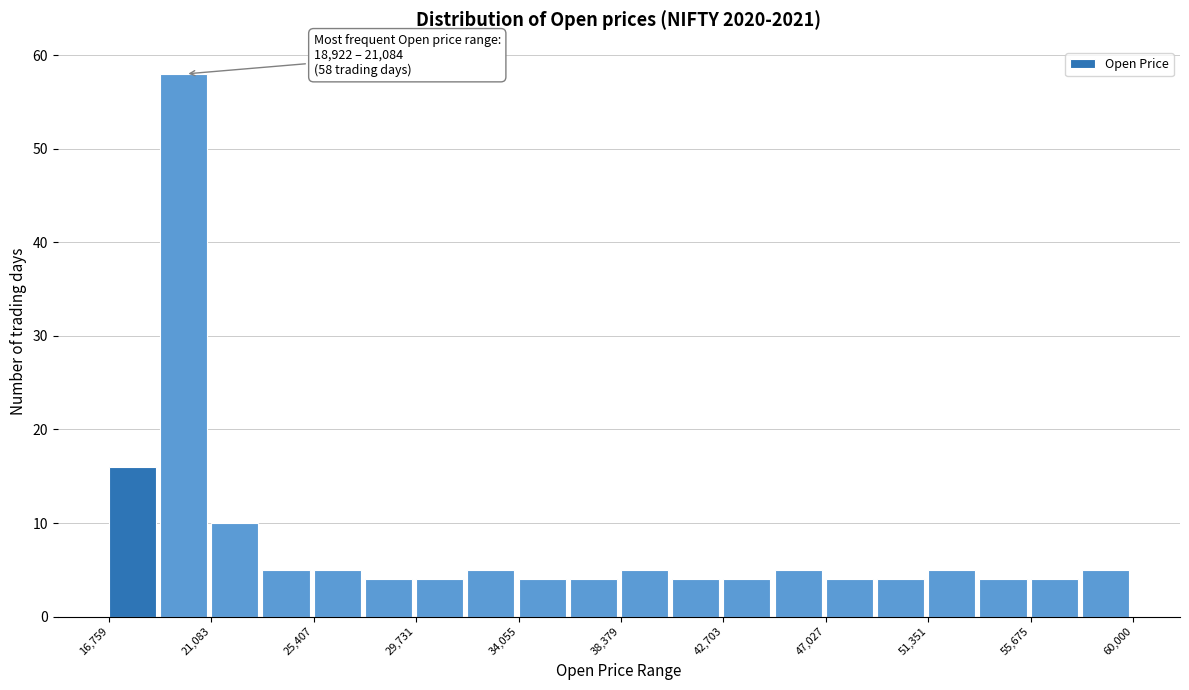

Which range on the x-axis has the tallest bar?

19000 to 21000